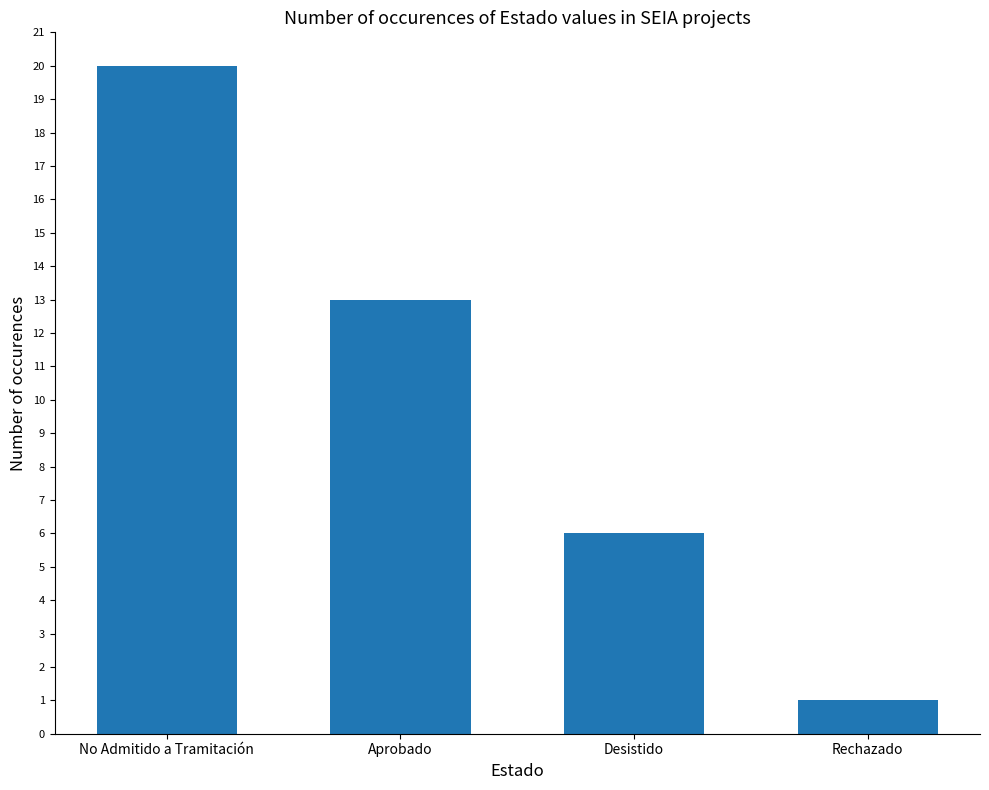

List the labels in order of value, smallest first.

Rechazado, Desistido, Aprobado, No Admitido a Tramitación